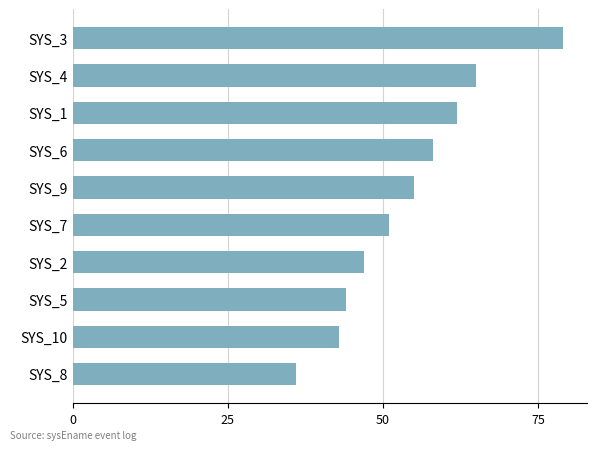

How many categories are shown in the chart?

10